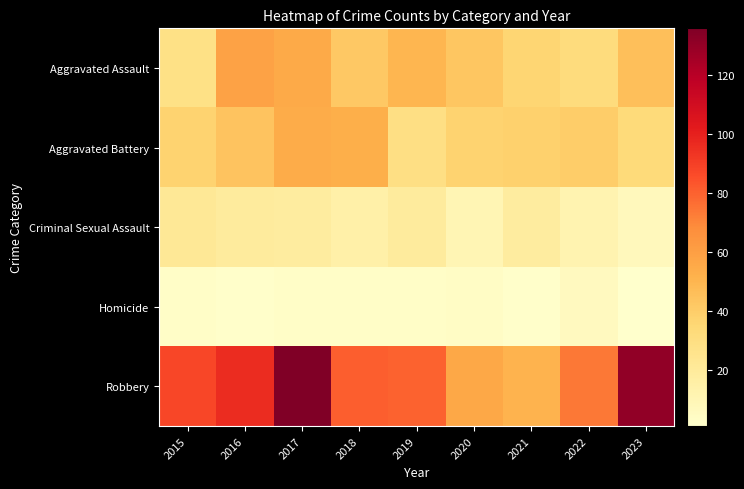

Reading right to left, transcribe all the data shown in this chart.

Aggravated Assault: 2023=46	2022=32	2021=36	2020=43	2019=50	2018=42	2017=55	2016=59	2015=28
Aggravated Battery: 2023=33	2022=40	2021=38	2020=37	2019=29	2018=53	2017=54	2016=44	2015=37
Criminal Sexual Assault: 2023=7	2022=12	2021=18	2020=10	2019=19	2018=15	2017=18	2016=19	2015=22
Homicide: 2023=1	2022=6	2021=2	2020=4	2019=3	2018=3	2017=3	2016=2	2015=3
Robbery: 2023=131	2022=74	2021=51	2020=56	2019=80	2018=81	2017=136	2016=96	2015=88